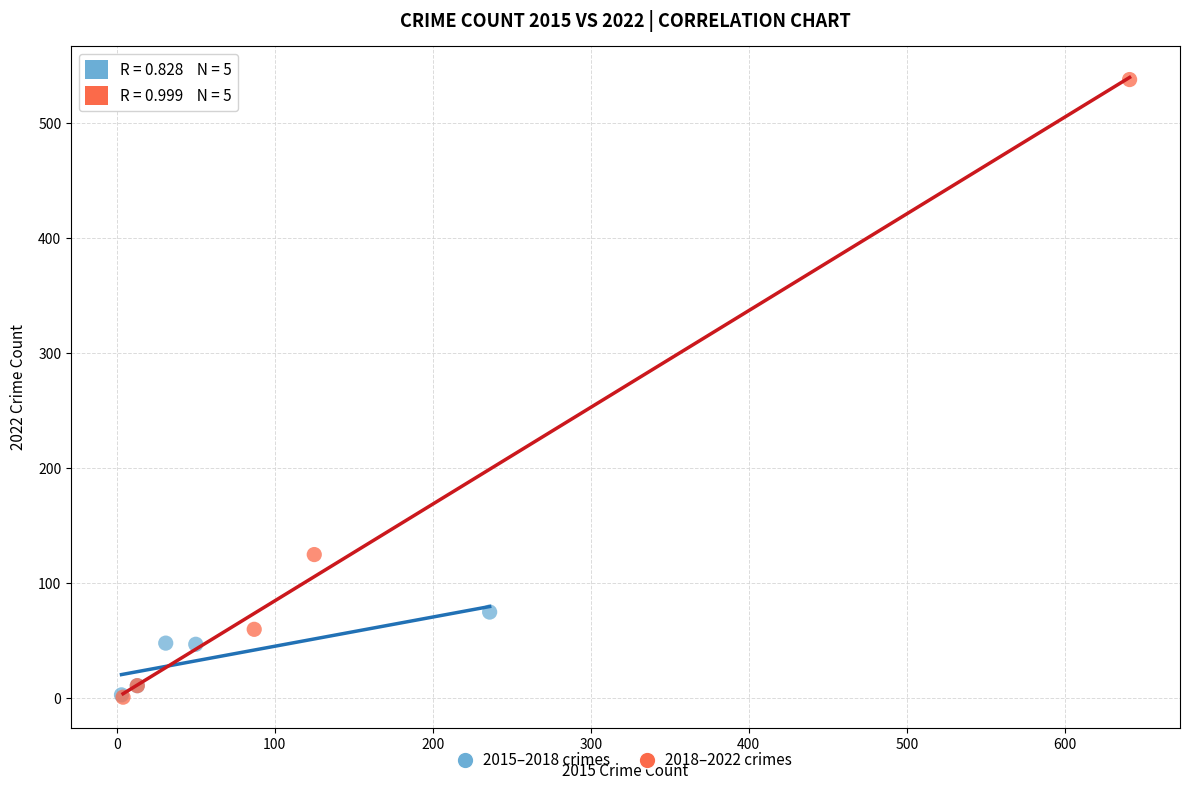

Which series has the widest spread of Y values?

2018–2022 crimes